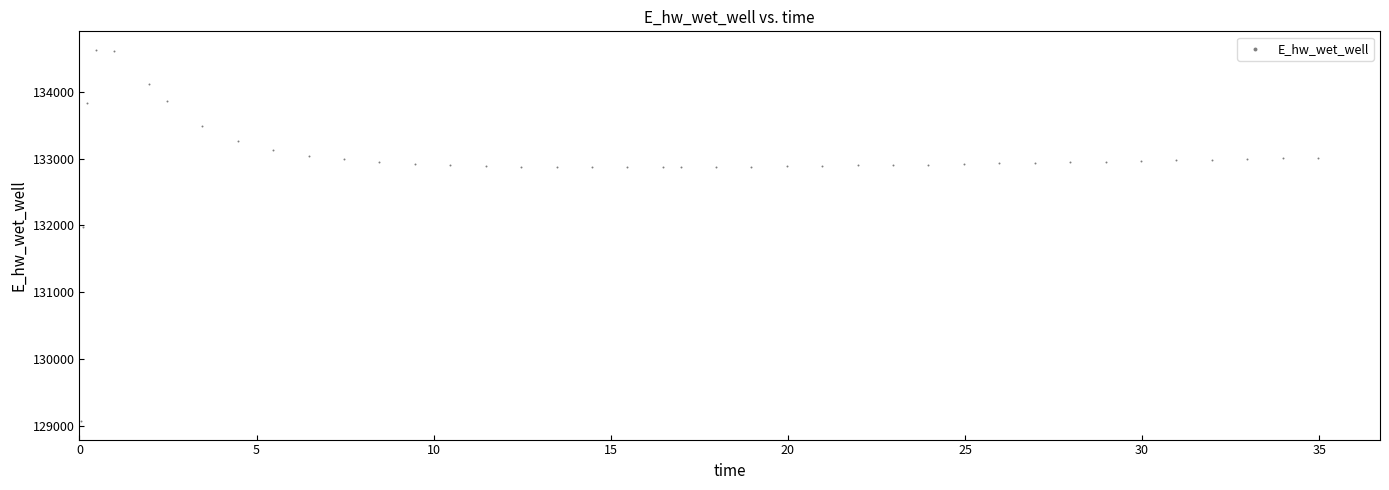

What is the range of Y values (max minus min)?

5557.8